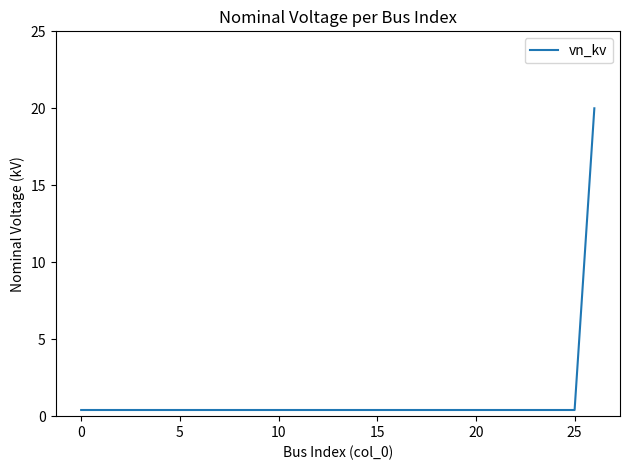

What is the greatest value displayed?

20.0